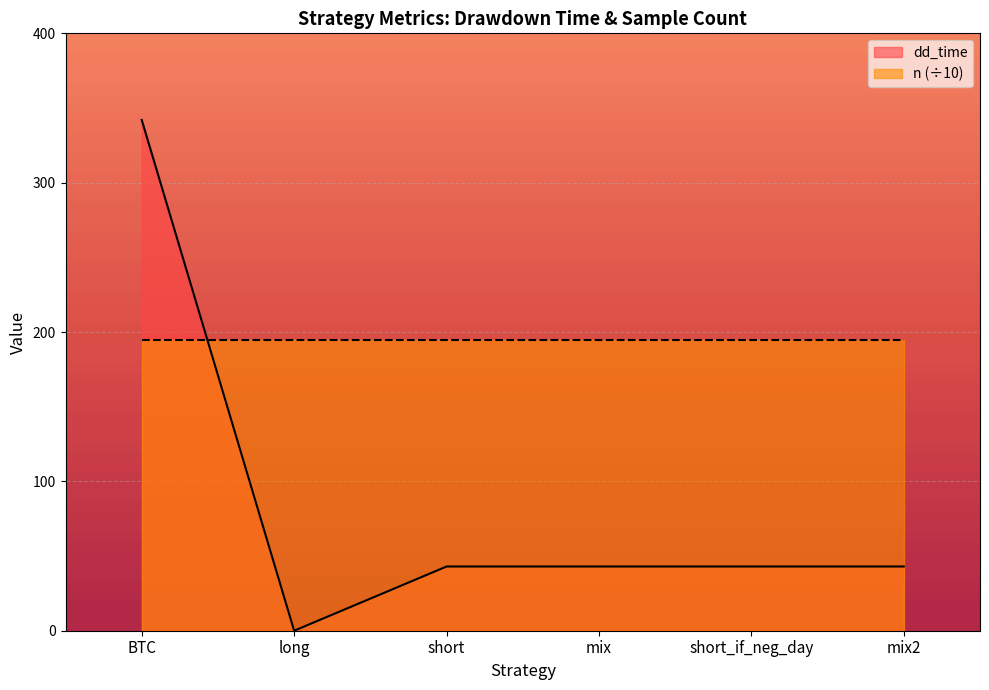

Which label corresponds to the smallest value in the chart?

long